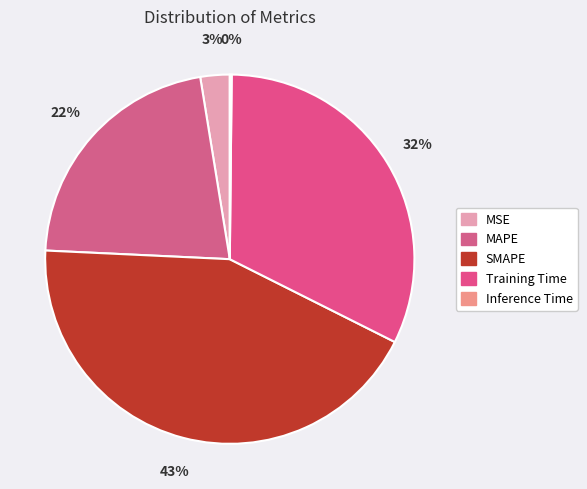

True or false: MAPE accounts for 22% of the total.

True